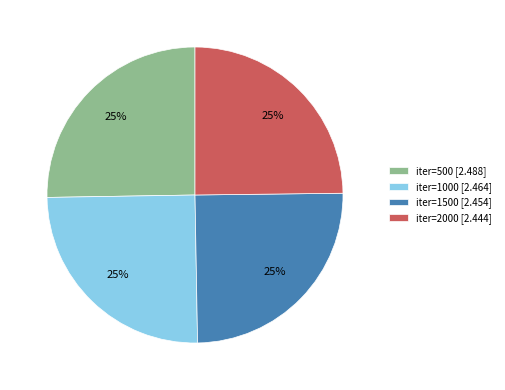

Is there a majority slice in this chart?

No